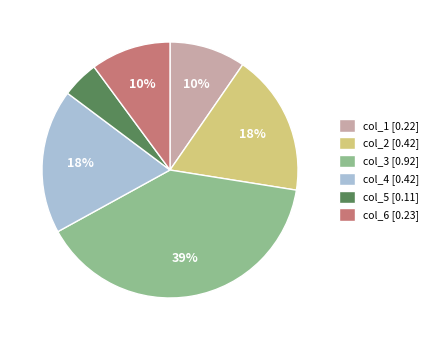

To the nearest percent, what percentage of the pie is col_4 [0.42]?

18%